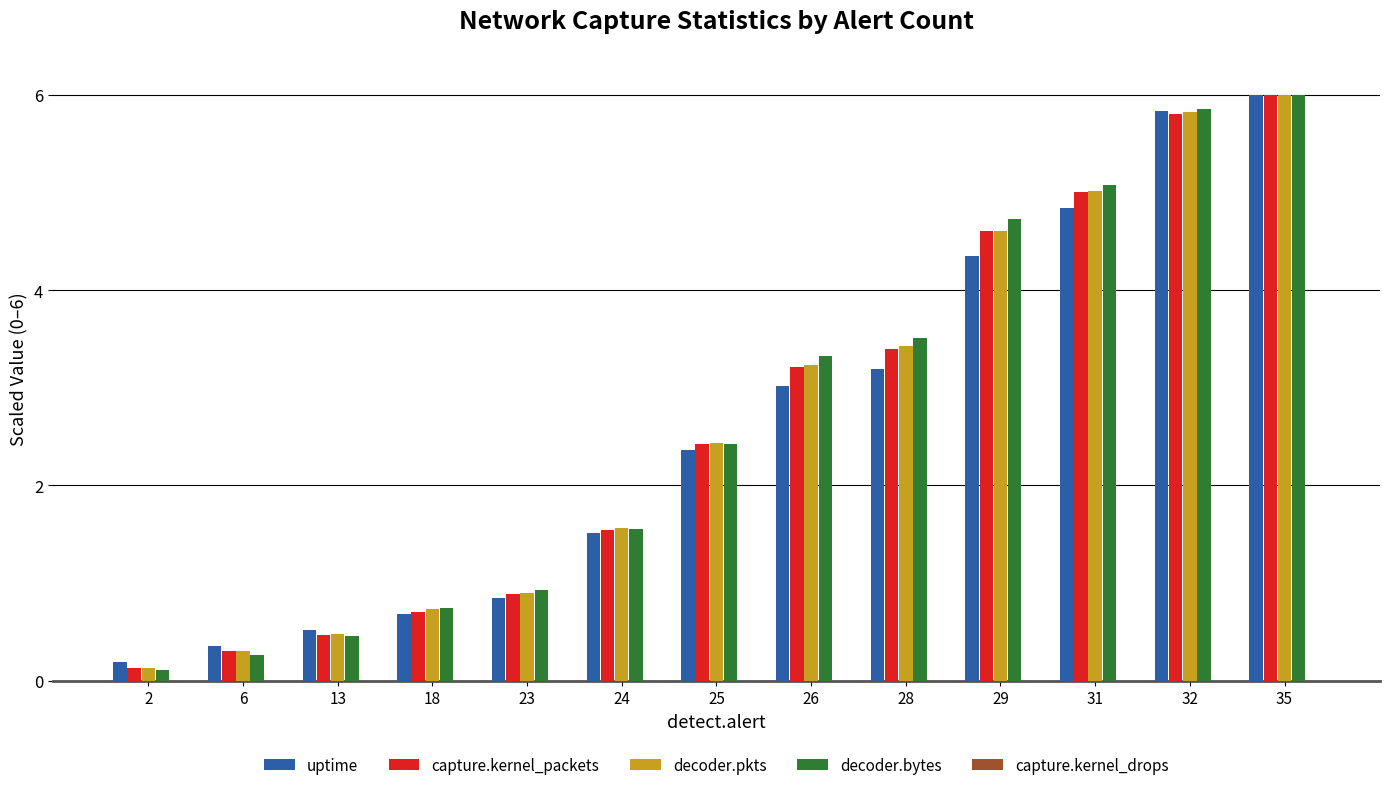

Which category has the lowest value in the capture.kernel_packets series?

2